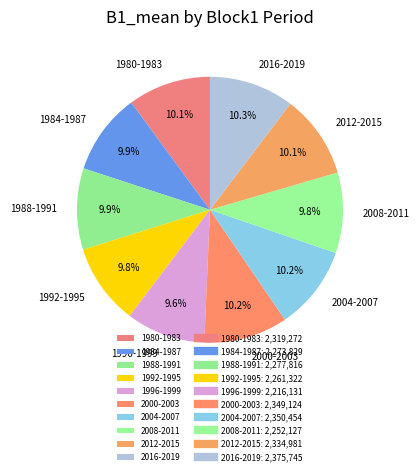

The 1988-1991 slice represents 17% of the pie. True or false?

False